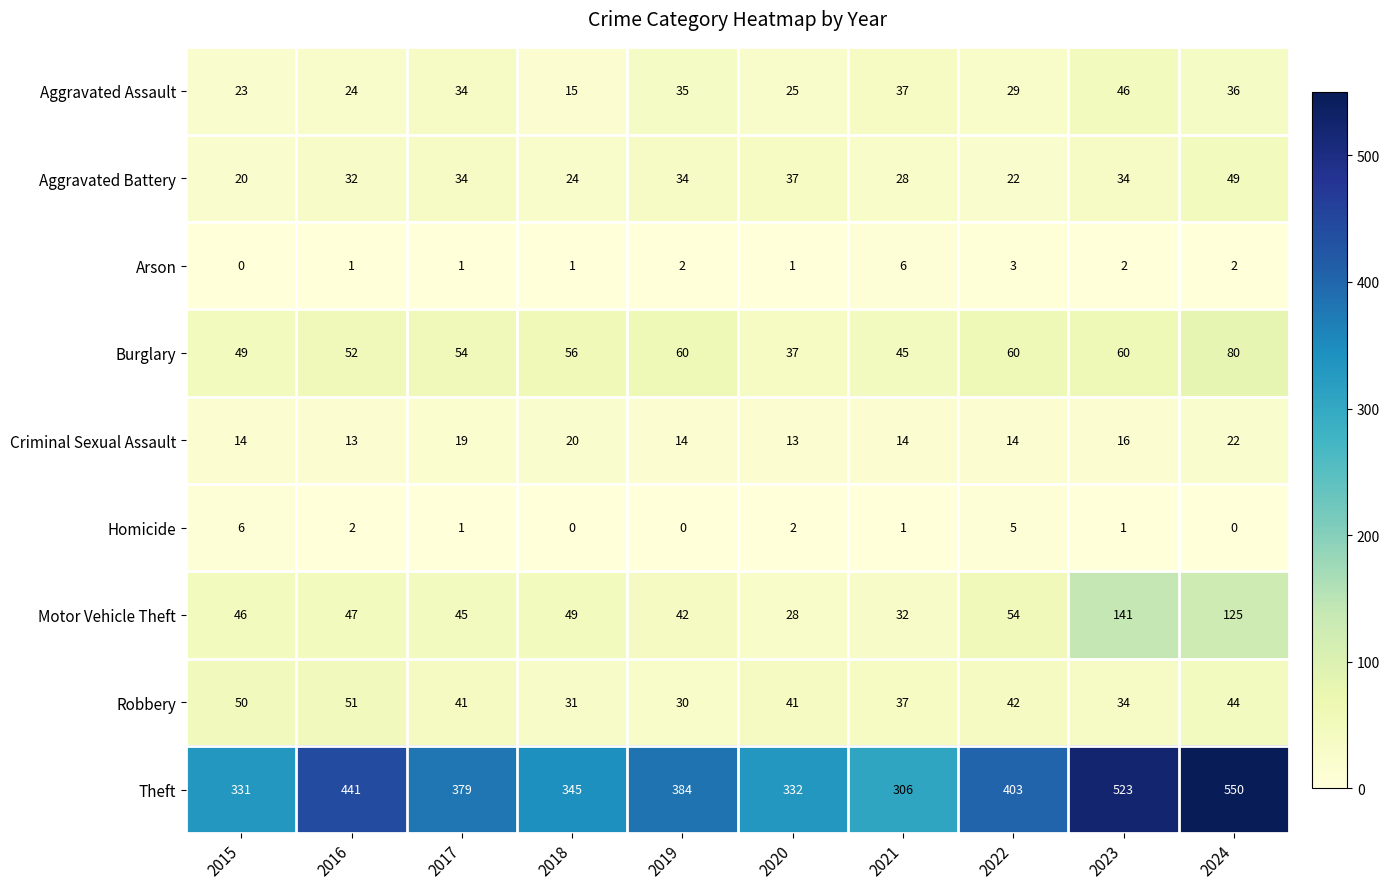

How many distinct data groups are displayed?

9